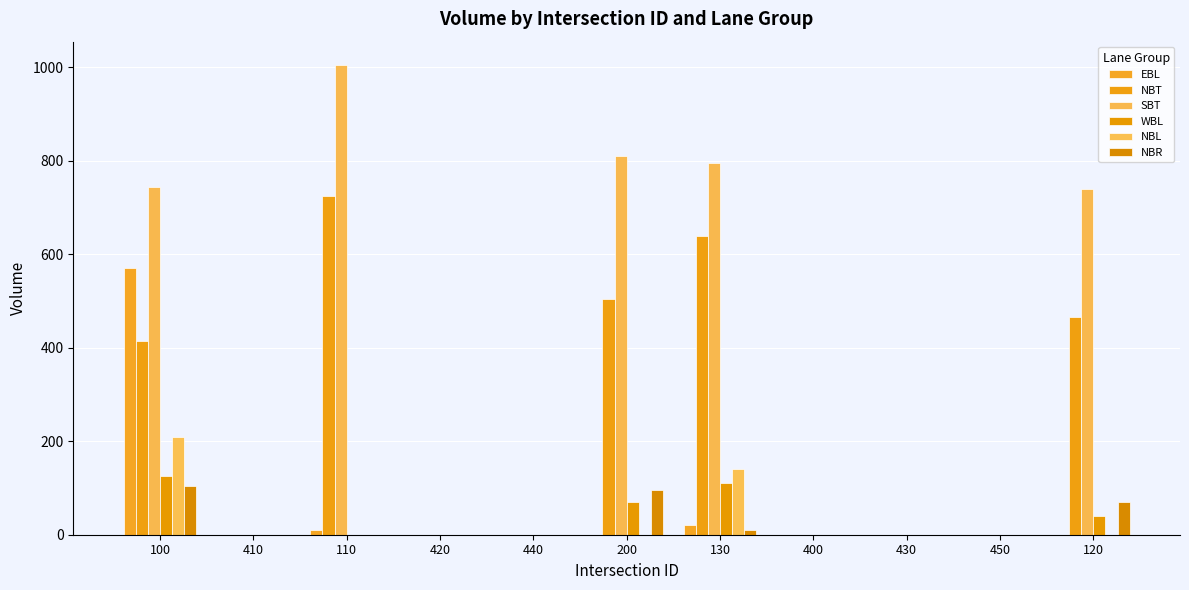

Is it true that WBL equals 0 at 430?

True